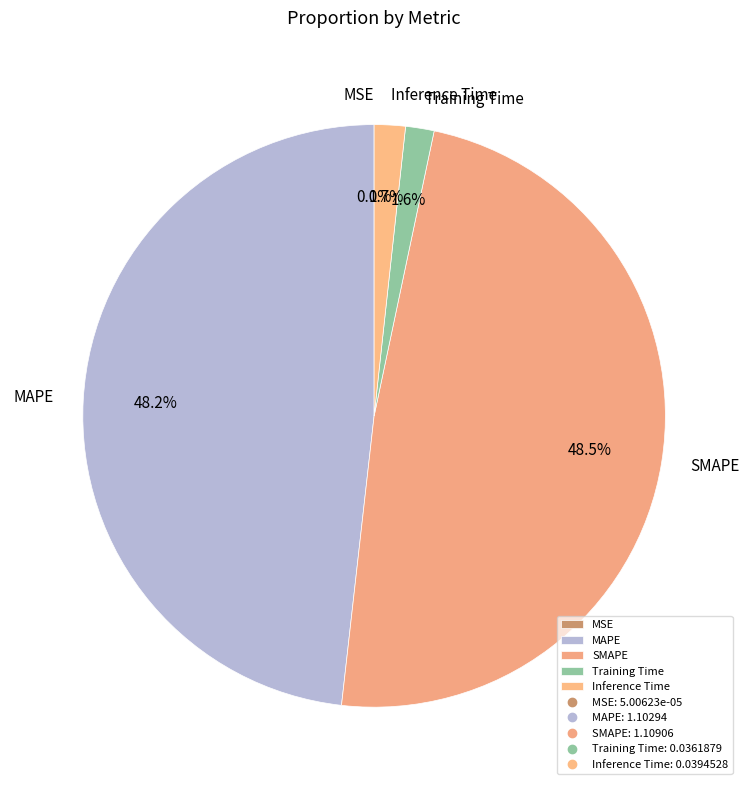

Does MAPE account for over 50% of the chart?

No